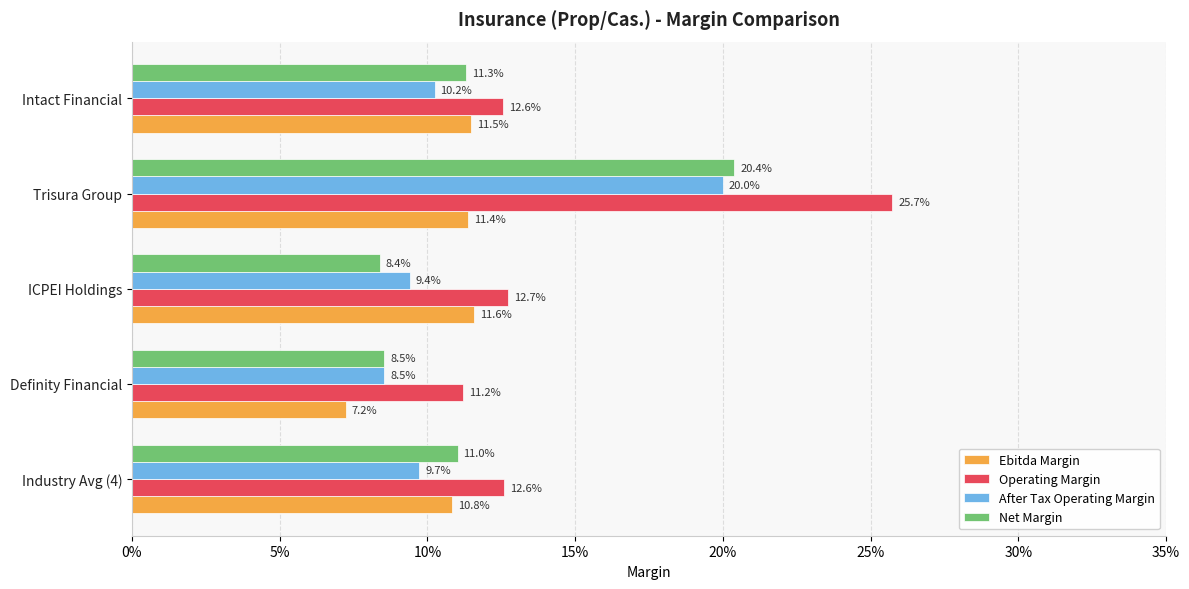

What are all the series names shown in the legend?

Ebitda Margin, Operating Margin, After Tax Operating Margin, Net Margin